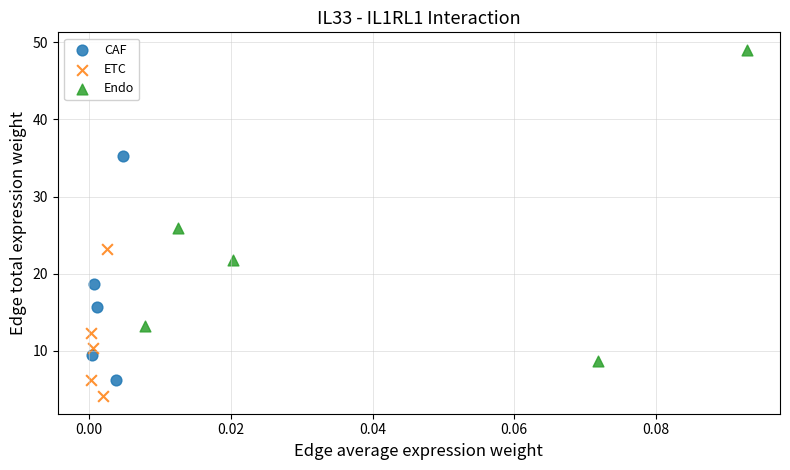

Which series contains the lowest Y value?

ETC